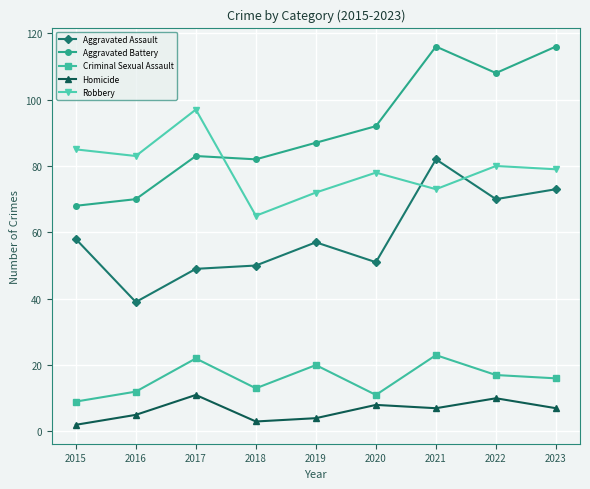

In Criminal Sexual Assault, how many points are higher than both neighbors (excluding endpoints)?

3